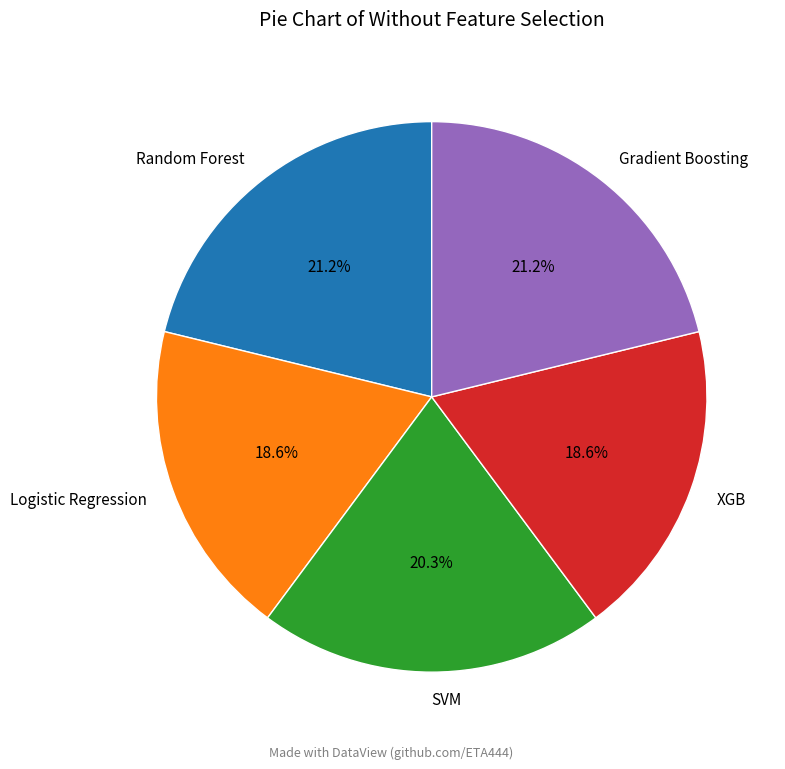

Which has a higher value, Random Forest or SVM?

Random Forest